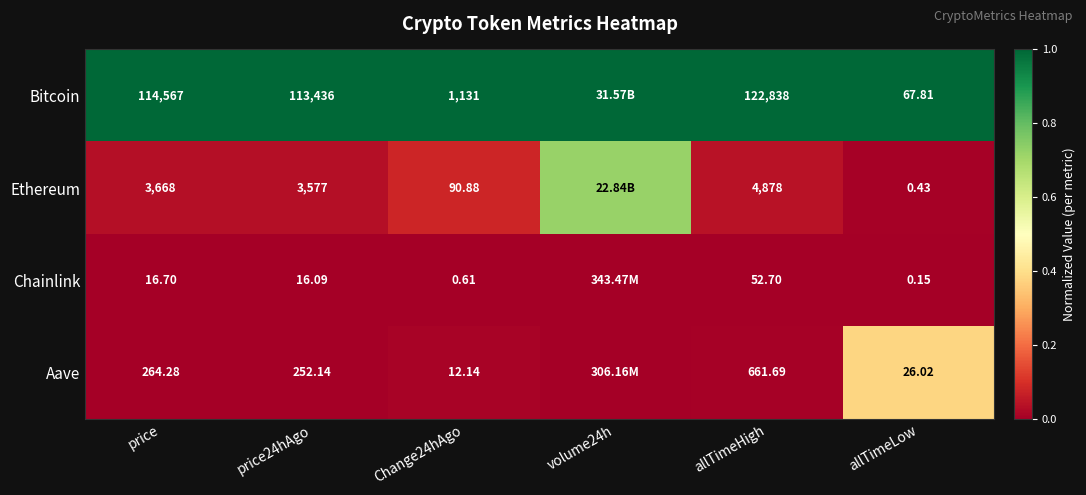

What is the total value across all series at allTimeHigh?

128430.4